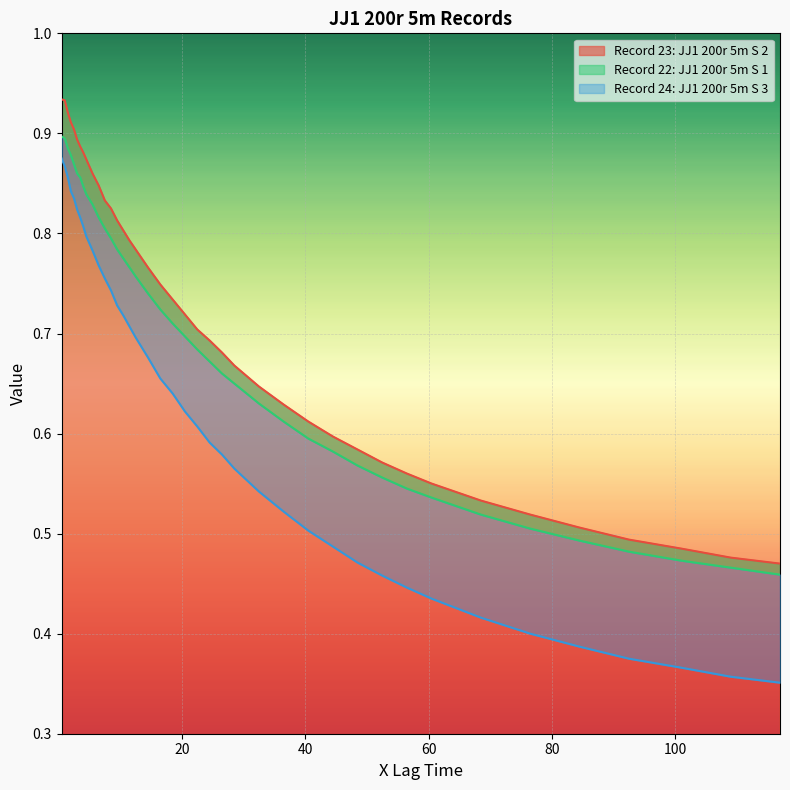

True or false: Record 22: JJ1 200r 5m S 1 has a value of 1.0 at 12.5.

False